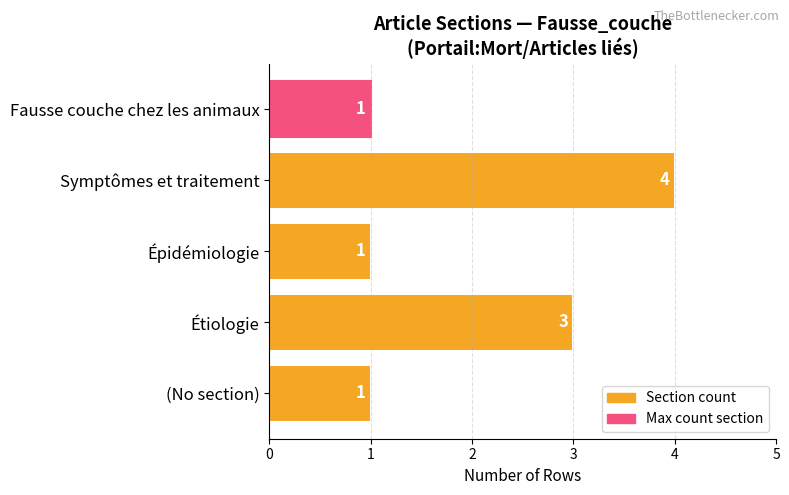

What is the minimum value shown in the chart?

1